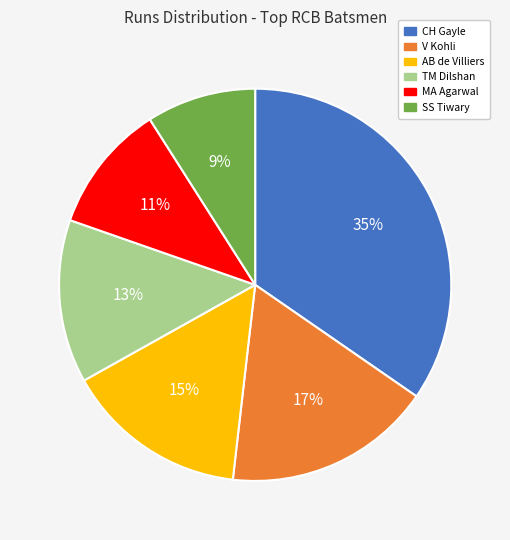

What is the largest slice in the pie chart?

CH Gayle